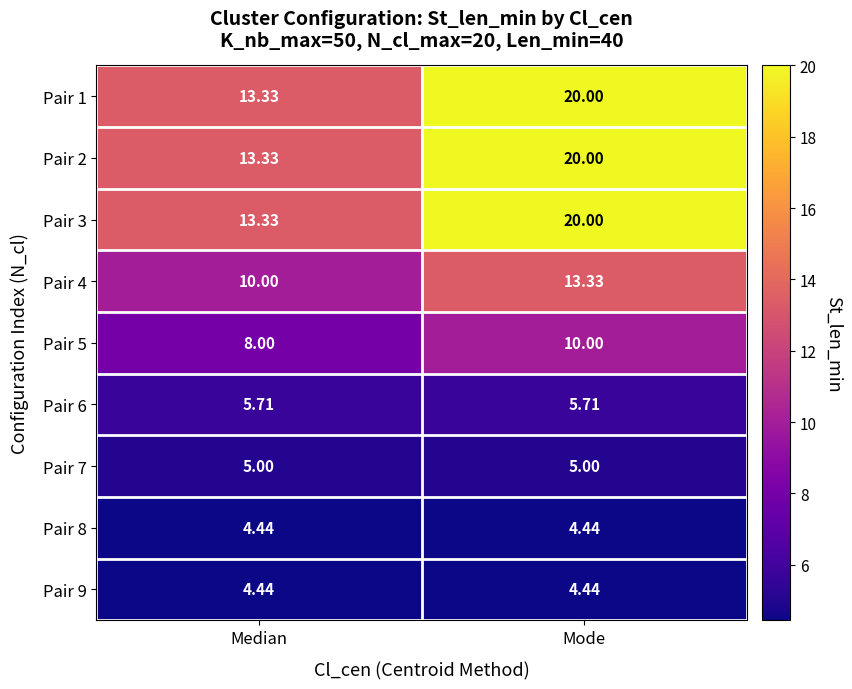

At which category does the chart reach its peak across all series?

Mode